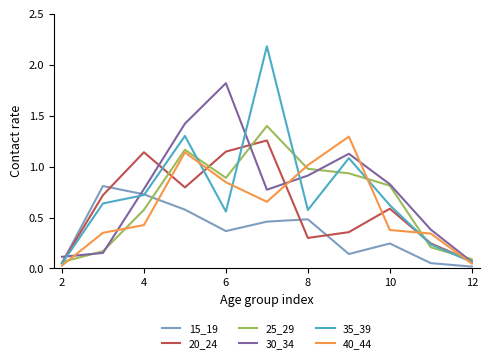

Which series has the largest range (max minus min)?

35_39